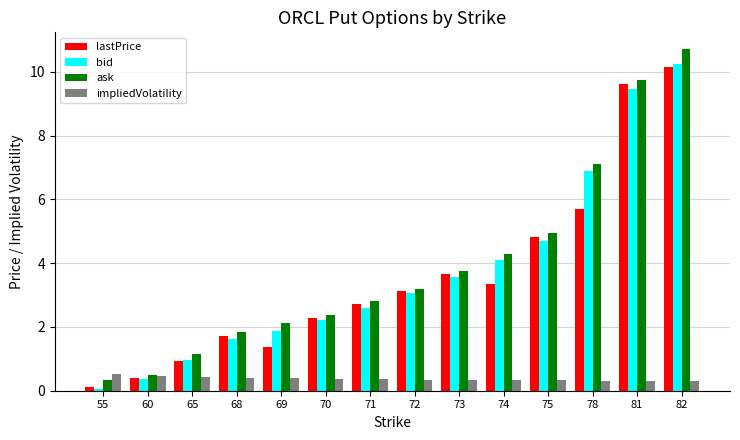

Which category has the highest value across all series?

82